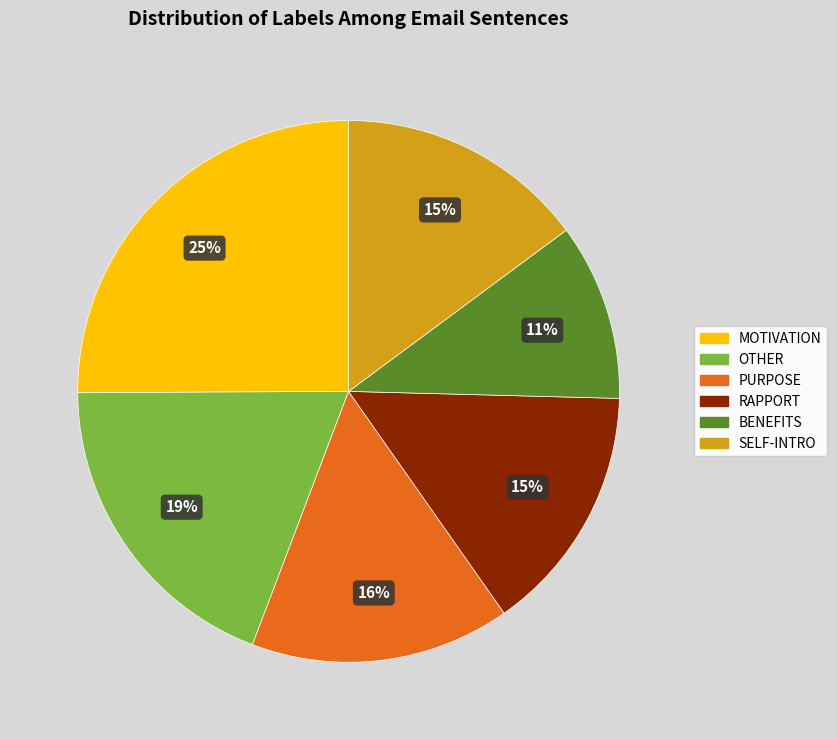

The SELF-INTRO slice represents 15% of the pie. True or false?

True